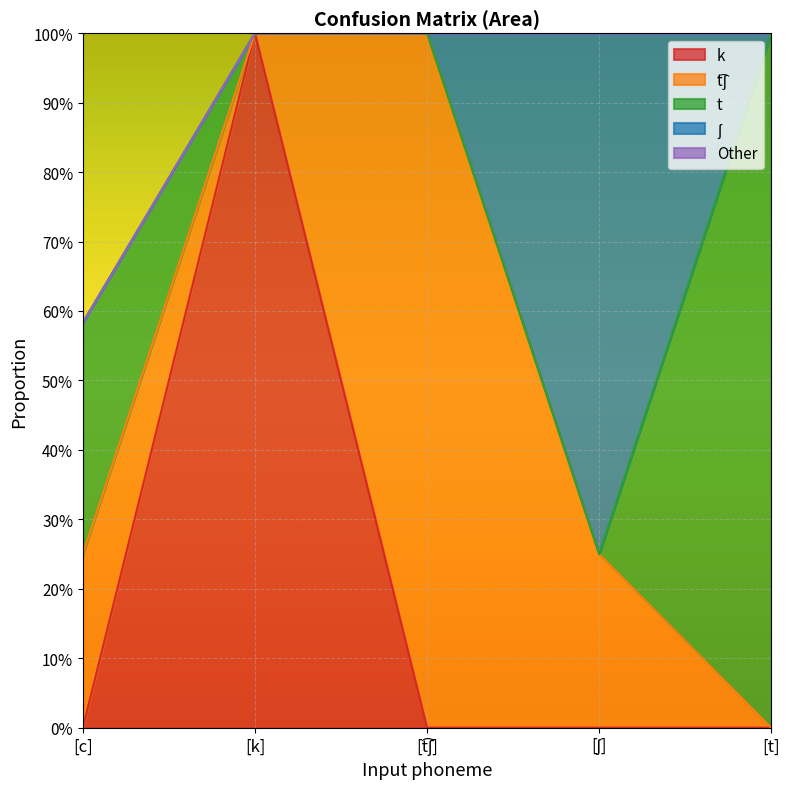

Between [t͡ʃ] and [ʃ], which series saw the biggest shift?

t͡ʃ